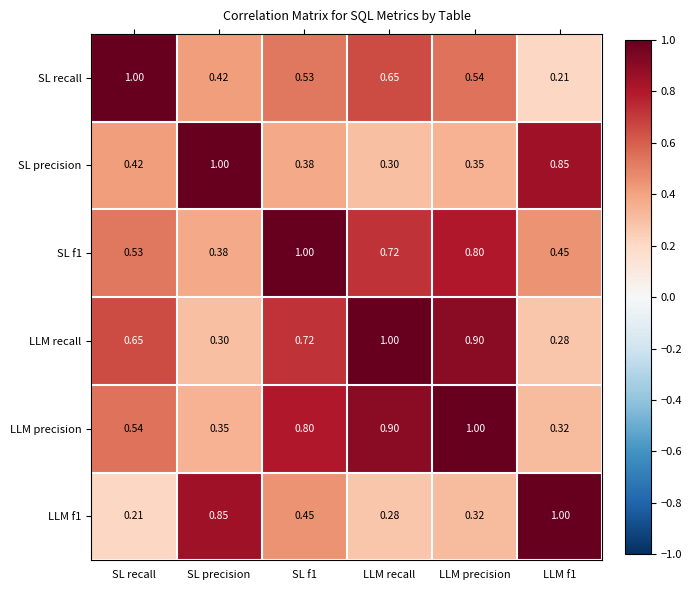

Where is SL precision nearest to the value 0?

LLM recall